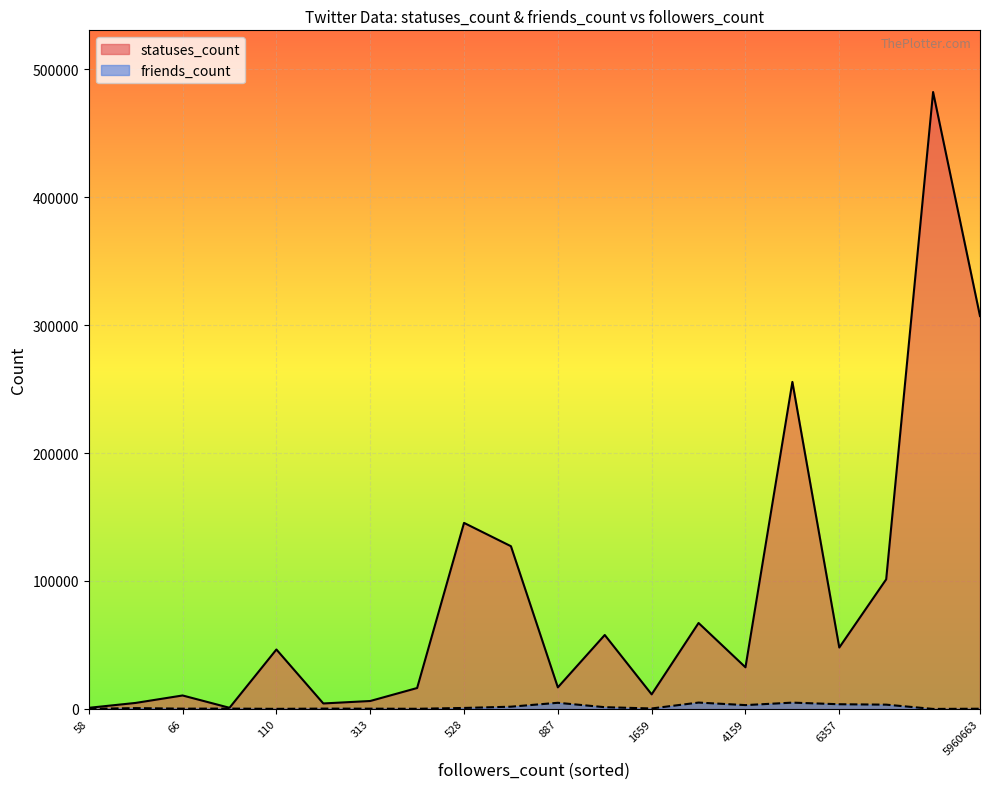

What is the lowest value of the statuses_count series?

905